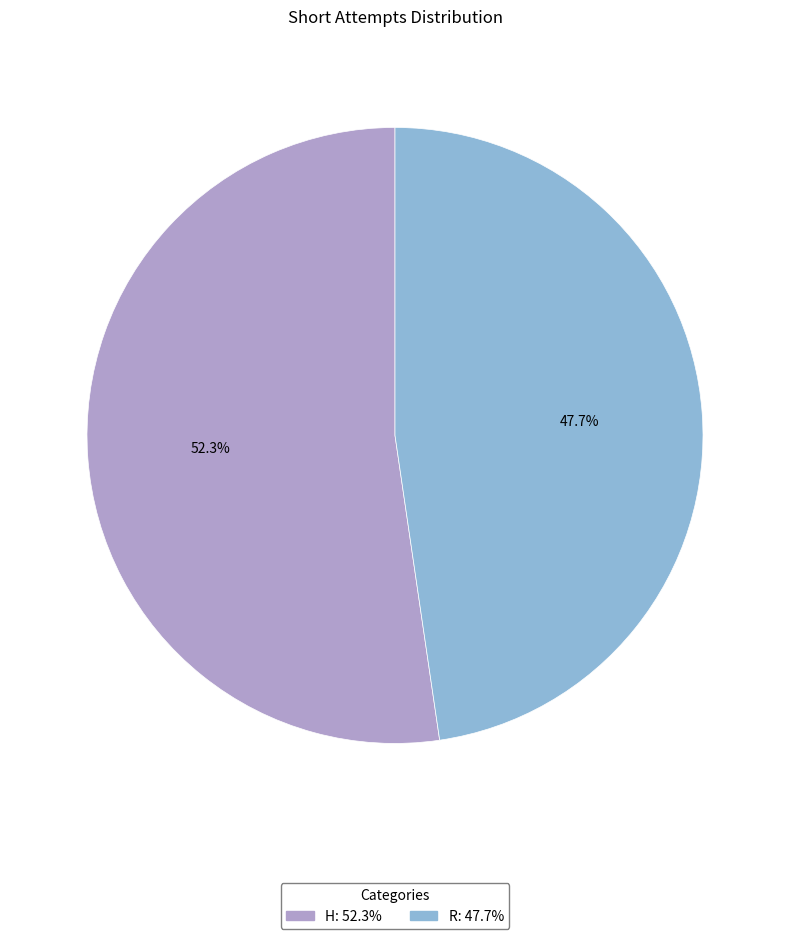

To the nearest percent, what is the difference between the R and H slice percentages?

5%